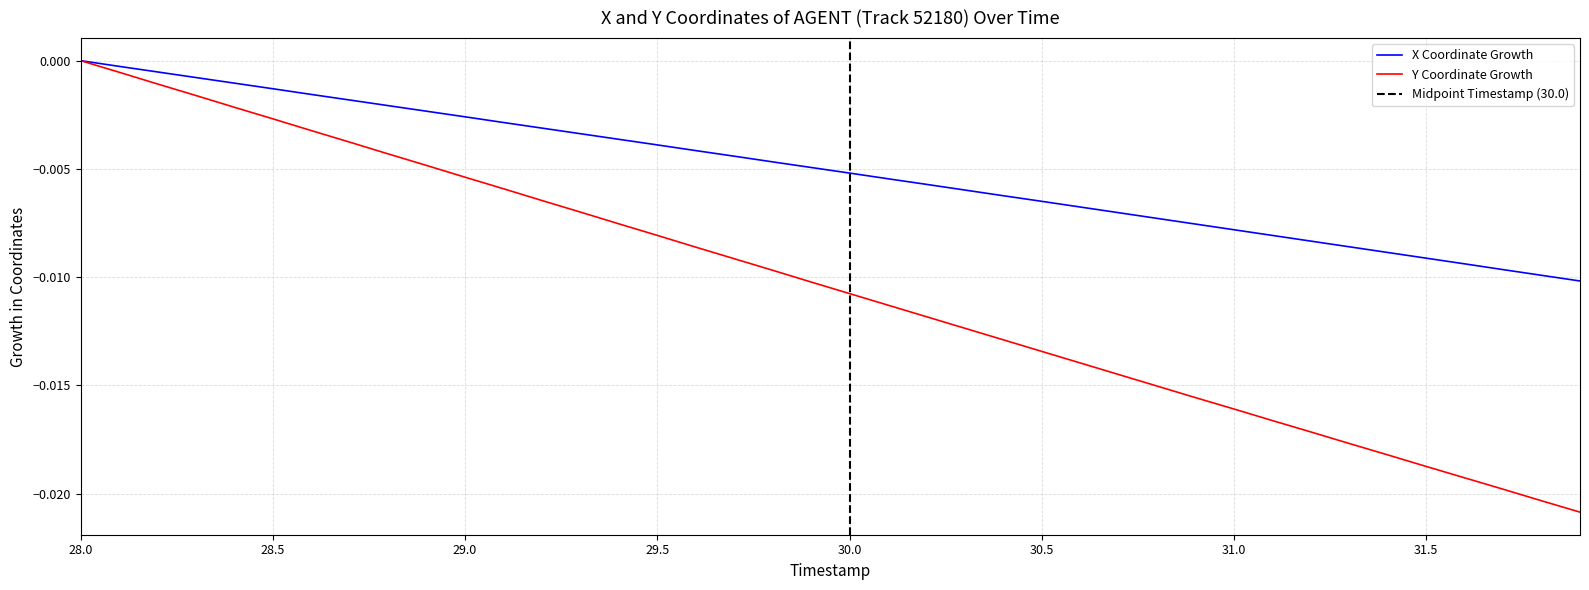

Is it true that Y equals -0.0 at 28.5?

True